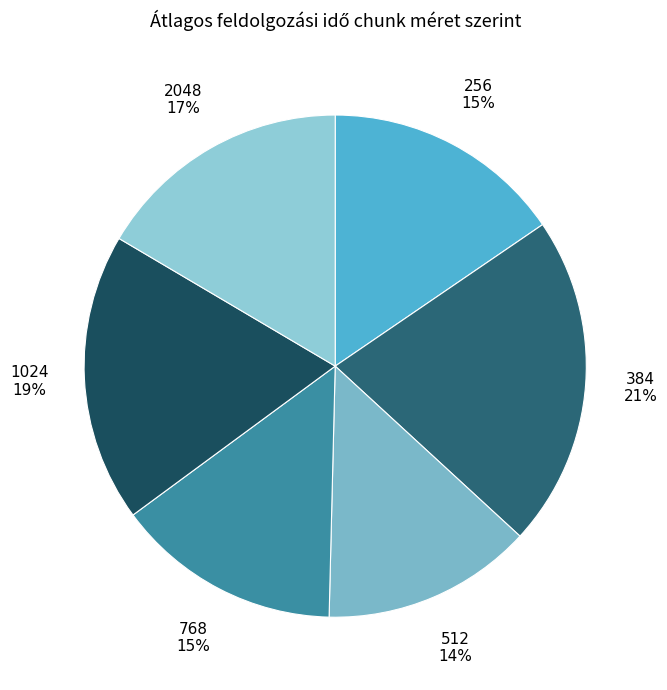

To the nearest percent, what portion does 512 represent?

14%